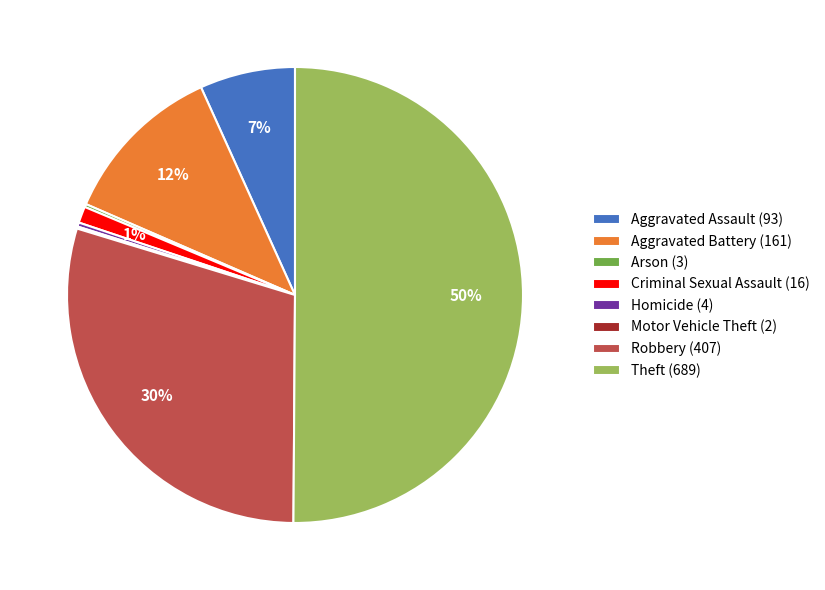

To the nearest percent, what percentage of the pie is Robbery (407)?

30%